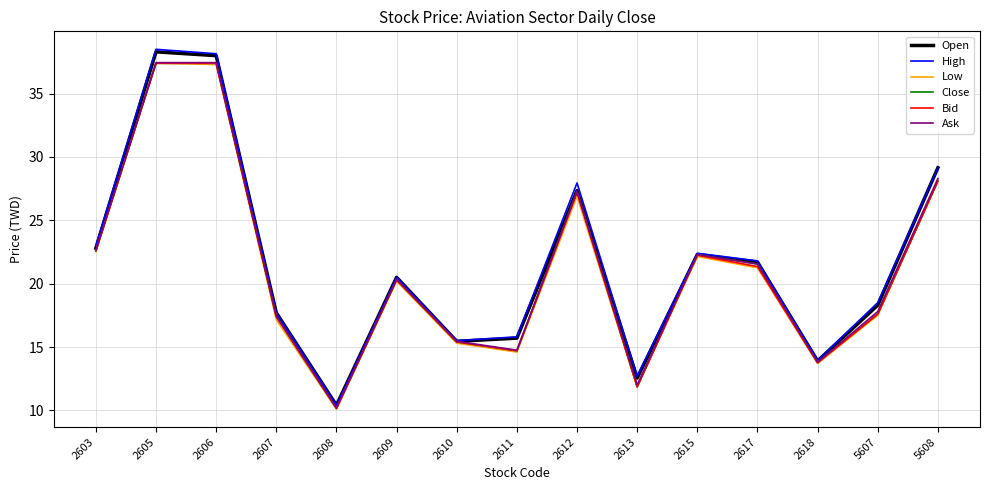

Which series changed the most between 2603 and 2606?

Open